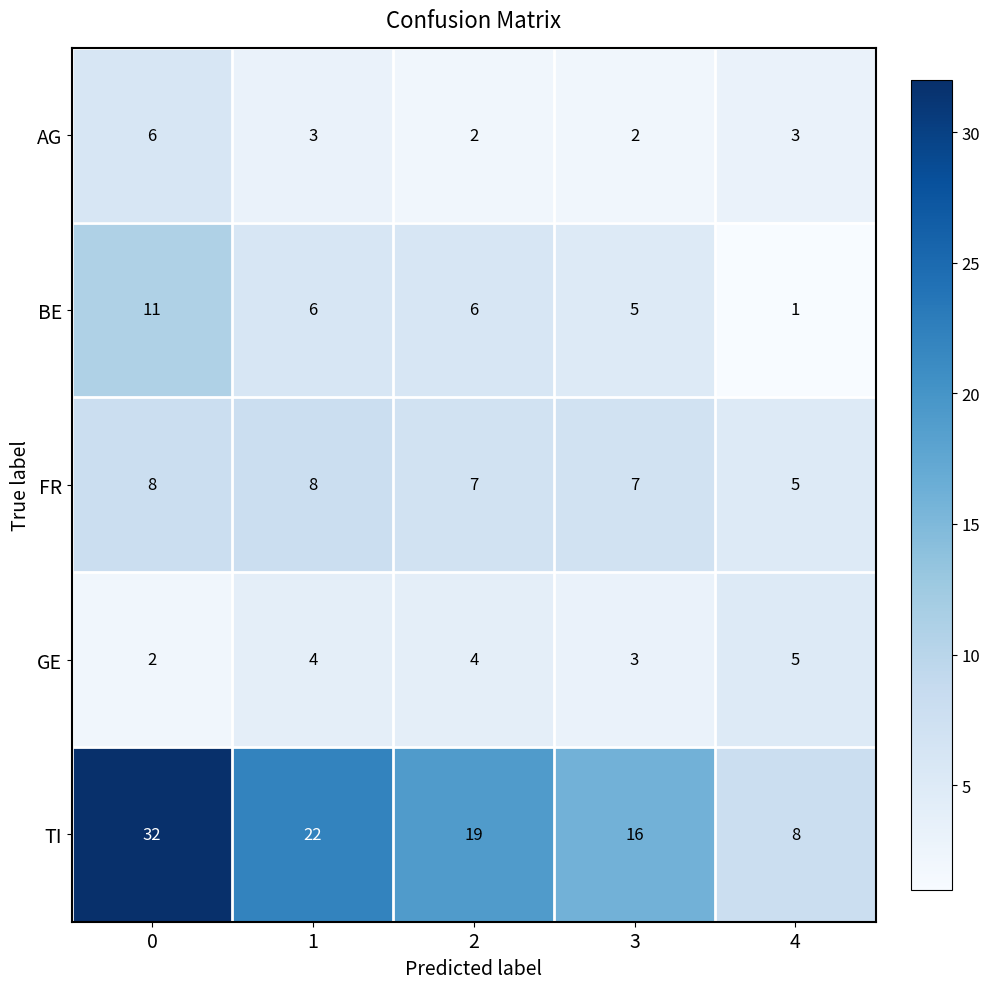

Rank the series by their maximum value, from lowest to highest.

GE, AG, FR, BE, TI